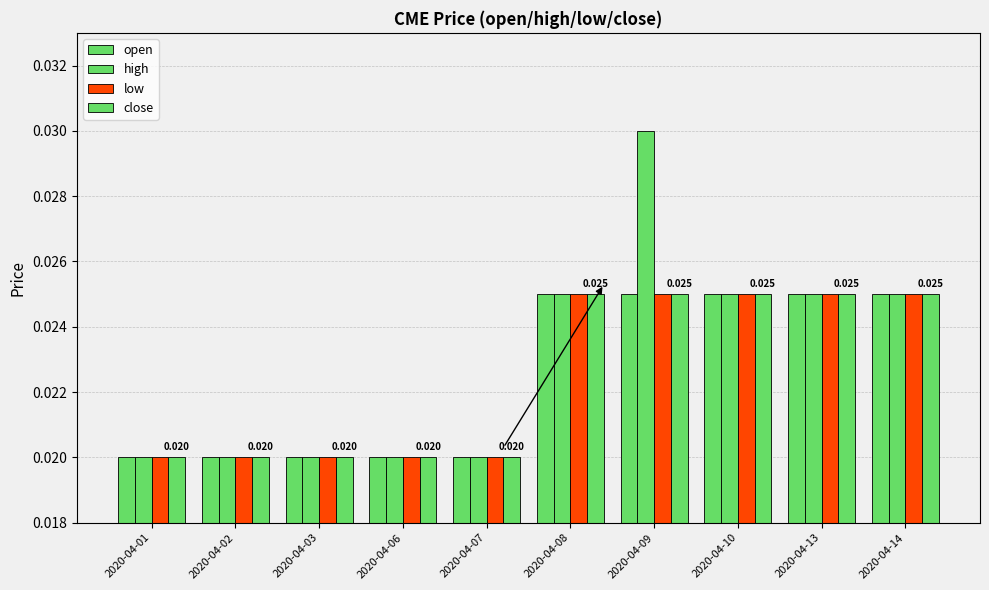

Are the bars grouped side by side (vs. stacked)?

Yes